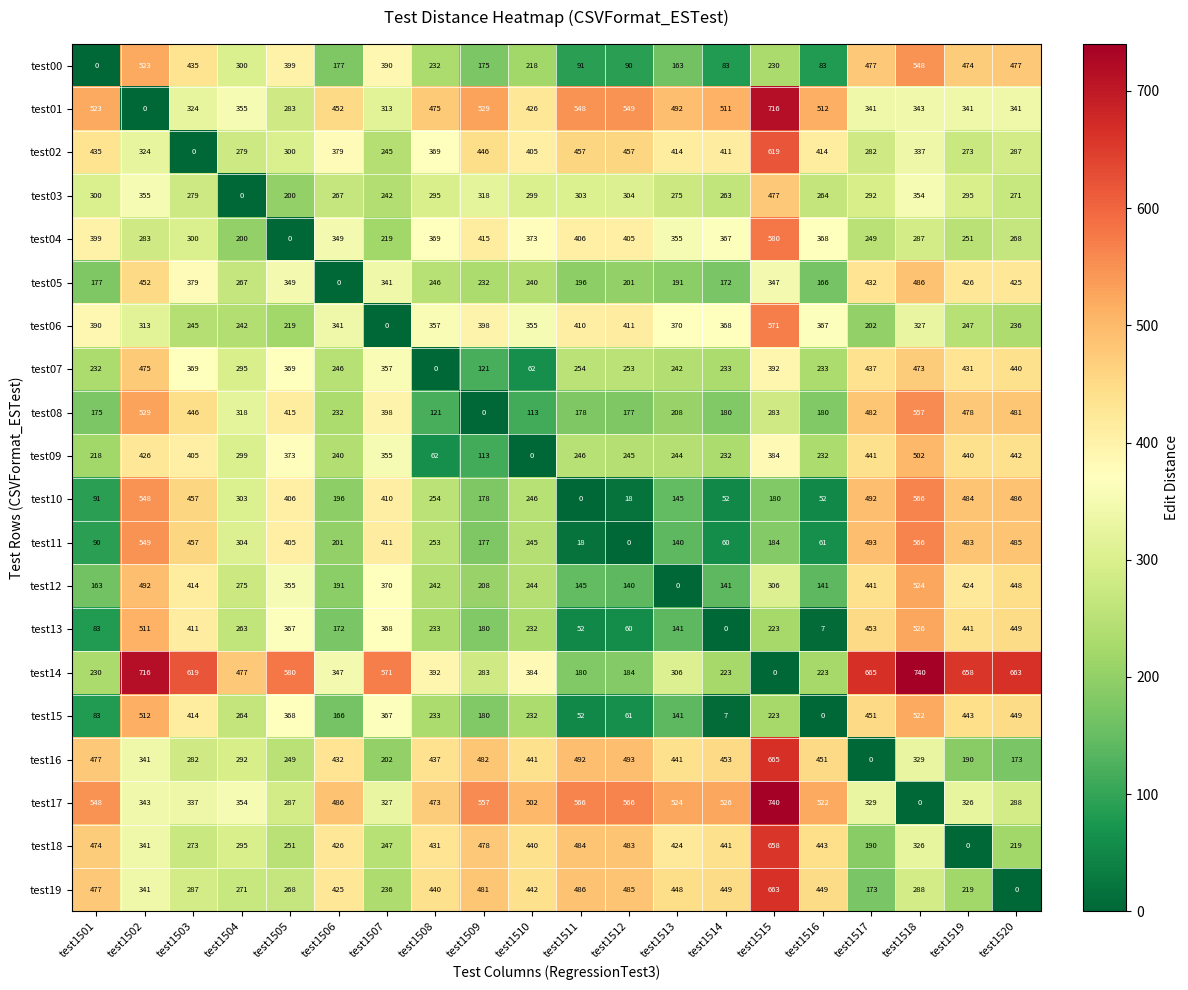

Which series has the largest total across all categories?

test17